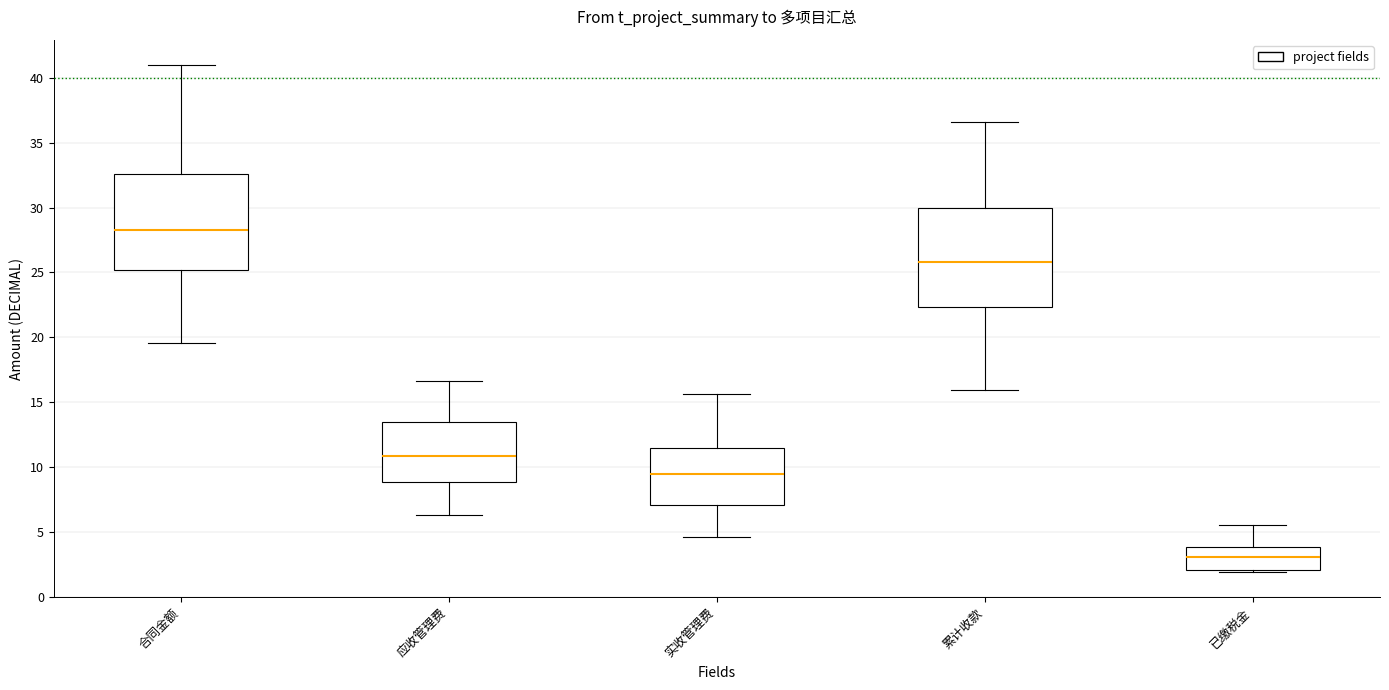

Which box's median line is the lowest?

已缴税金